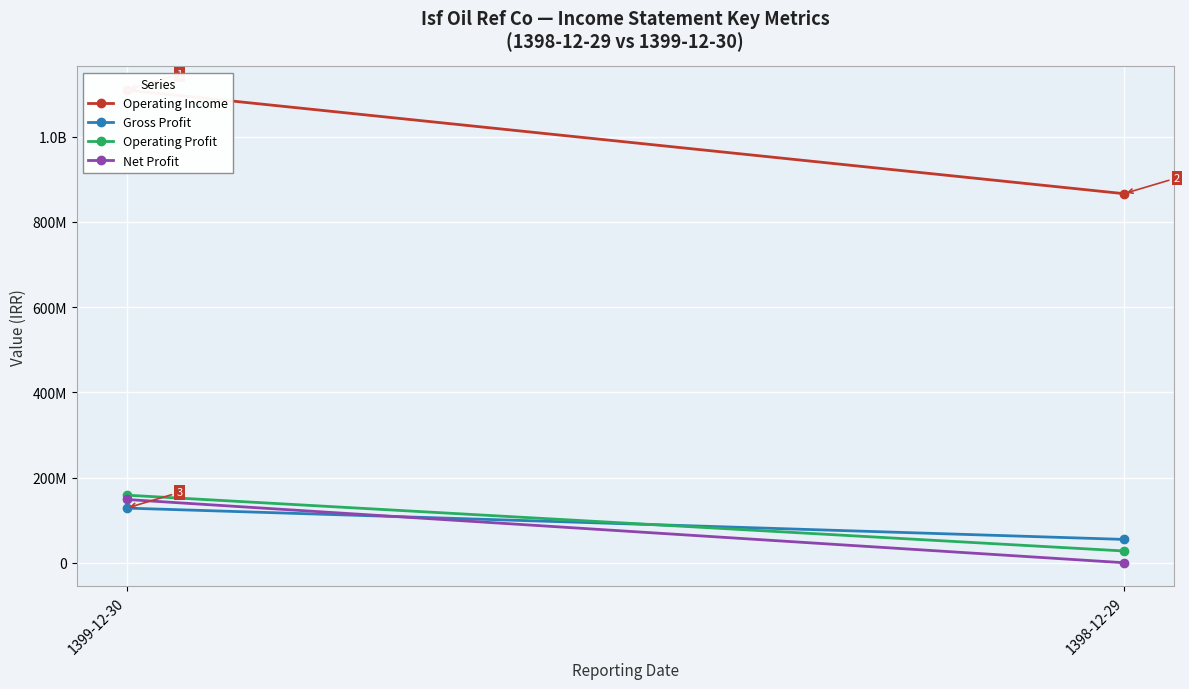

What is the difference between the highest and lowest values at 1398-12-29?

866331631